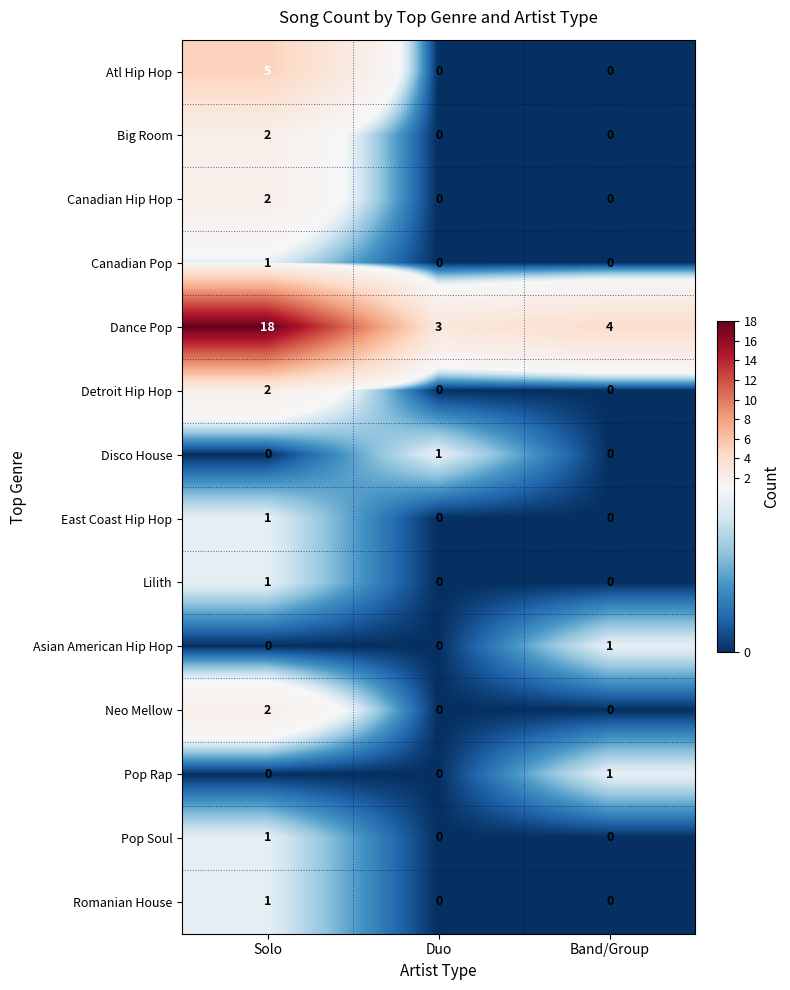

What is the spread (max minus min) of values at Solo?

18